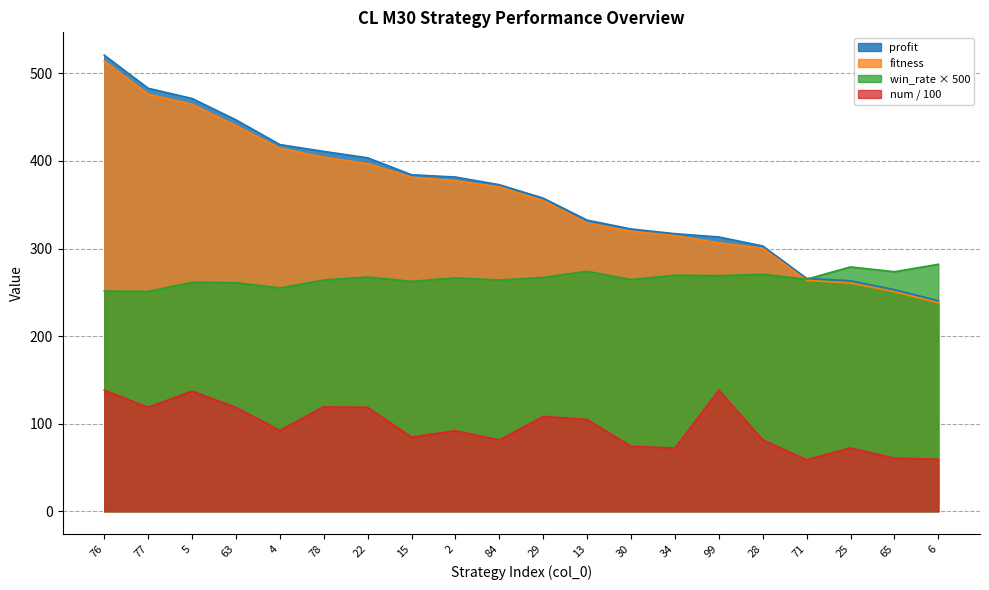

Reading left to right, what are all the values shown in this chart?

profit: 76=520.8	77=483.0	5=471.4	63=446.9	4=418.7	78=410.9	22=403.6	15=384.2	2=381.6	84=372.9	29=357.5	13=332.4	30=322.3	34=317.0	99=313.2	28=302.9	71=266.0	25=263.3	65=253.1	6=240.4
fitness: 76=514.2	77=476.3	5=464.7	63=440.3	4=414.6	78=404.2	22=396.9	15=381.4	2=377.5	84=370.3	29=354.7	13=329.1	30=319.7	34=314.6	99=306.5	28=300.3	71=263.6	25=260.7	65=250.7	6=238.1
win_rate: 76=251.5	77=251.0	5=261.5	63=261.0	4=255.0	78=264.0	22=267.5	15=262.5	2=266.5	84=264.0	29=267.0	13=274.0	30=264.5	34=269.5	99=269.0	28=270.5	71=265.0	25=279.0	65=273.5	6=282.0
num_scaled: 76=138.3	77=118.7	5=137.2	63=118.7	4=92.3	78=119.2	22=118.7	15=84.6	2=92.0	84=81.2	29=108.4	13=104.8	30=74.2	34=72.1	99=138.3	28=81.5	71=58.8	25=72.4	65=60.6	6=59.4